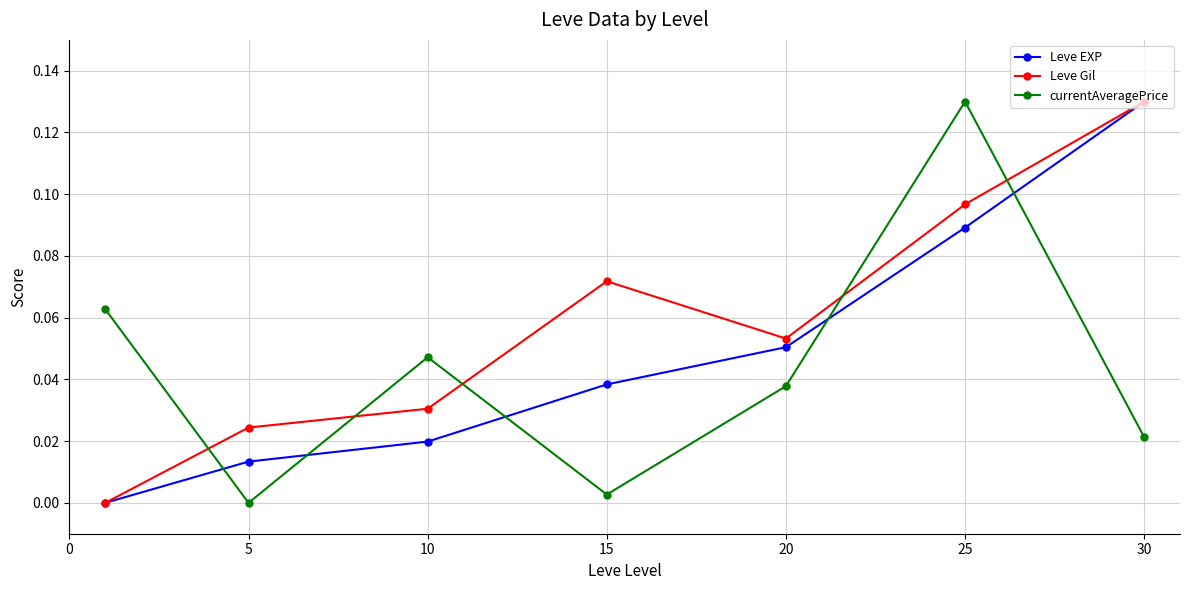

What is the sum of all Leve EXP values?

0.3